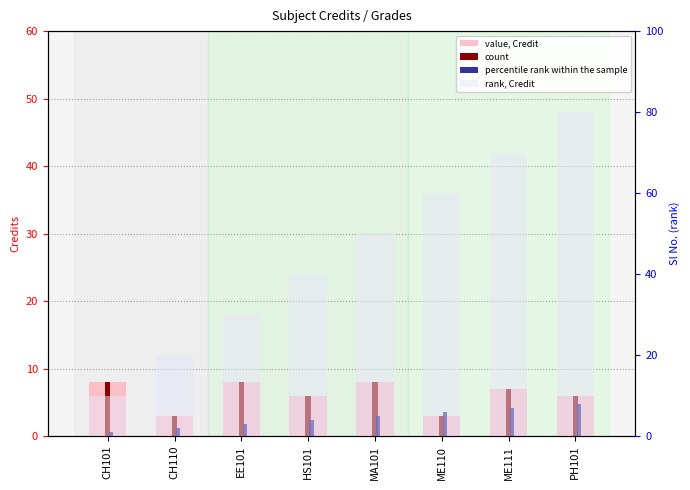

What is the sum of the percentile rank within the sample values at CH101 and ME110?

7